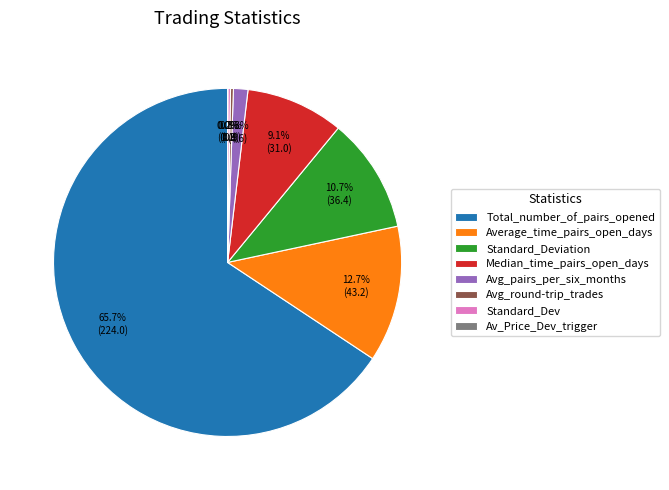

Which slice represents more than half of the pie?

Total_number_of_pairs_opened